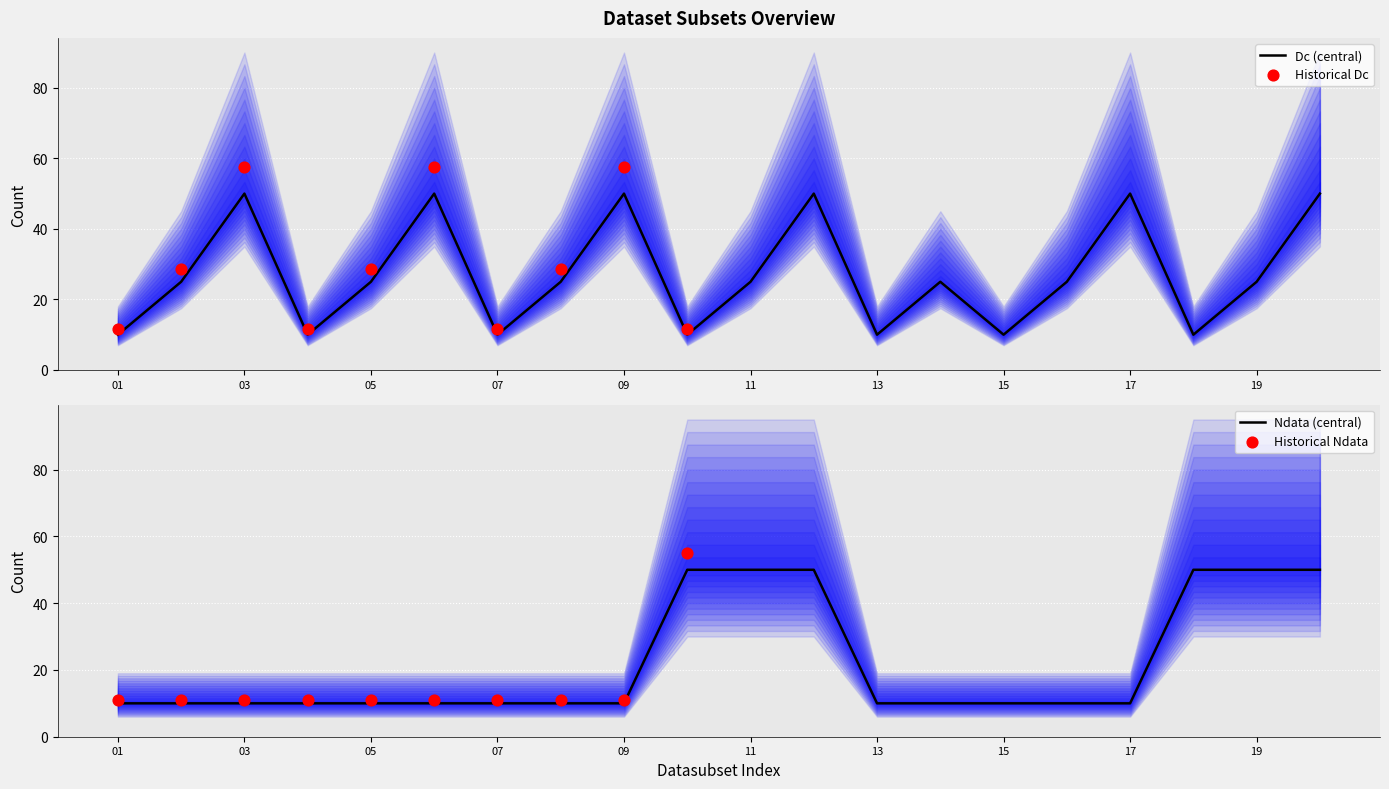

At how many categories does at least one series exceed 31?

10